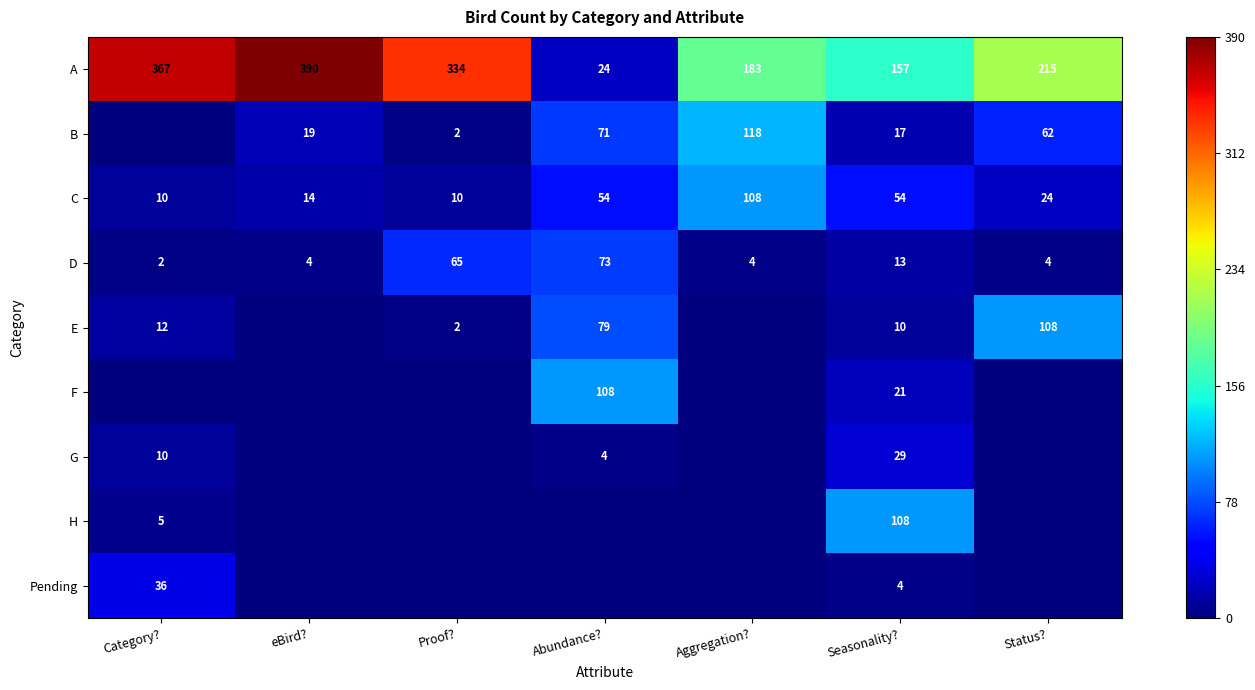

What is the difference between the A values at Seasonality? and Status??

58